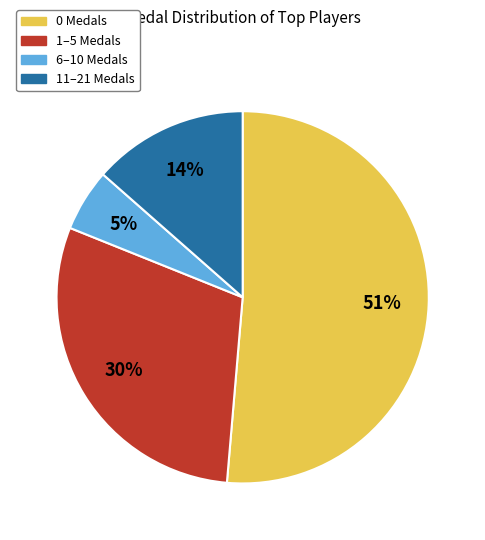

Which has a higher value, 1–5 Medals or 0 Medals?

0 Medals